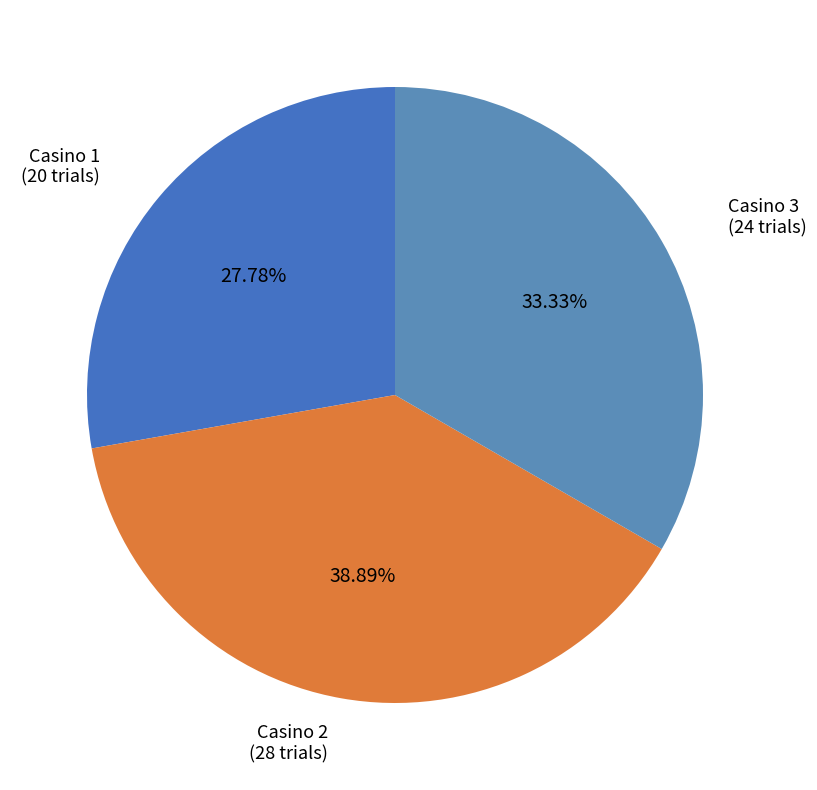

How many slices are in this pie chart?

3